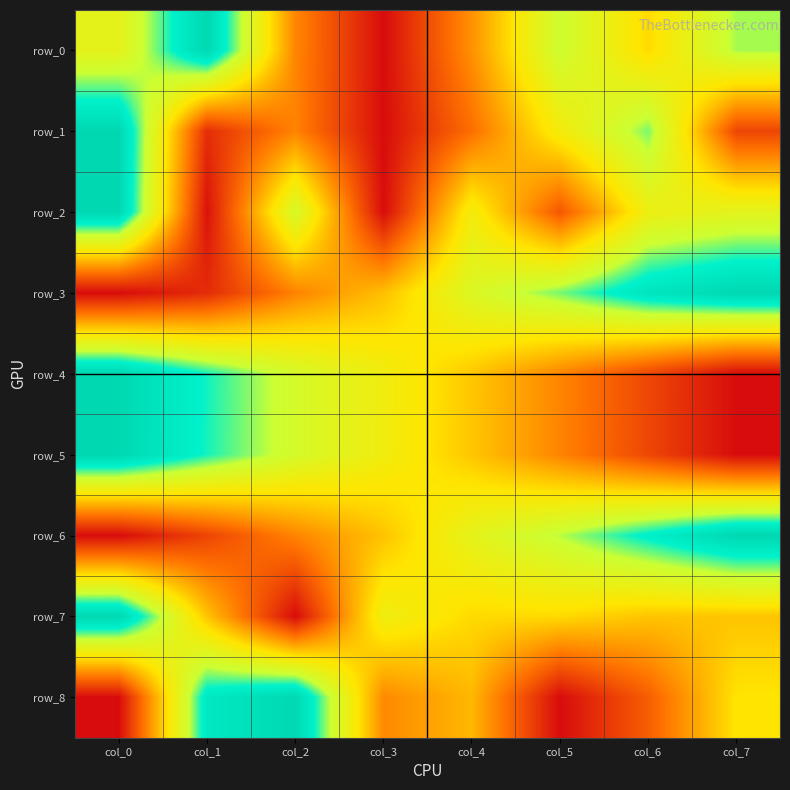

What is the average value of the row_8 series?

0.4